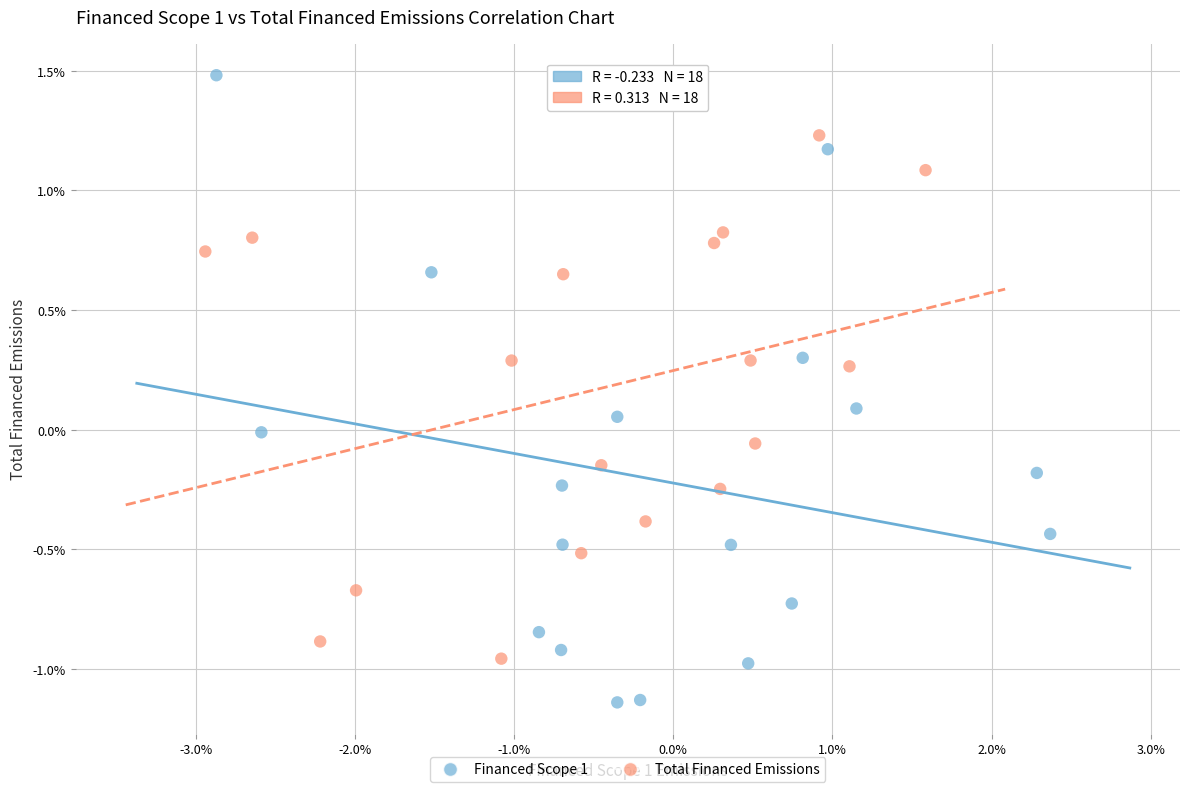

Which series reaches the minimum Y coordinate?

Financed Scope 1